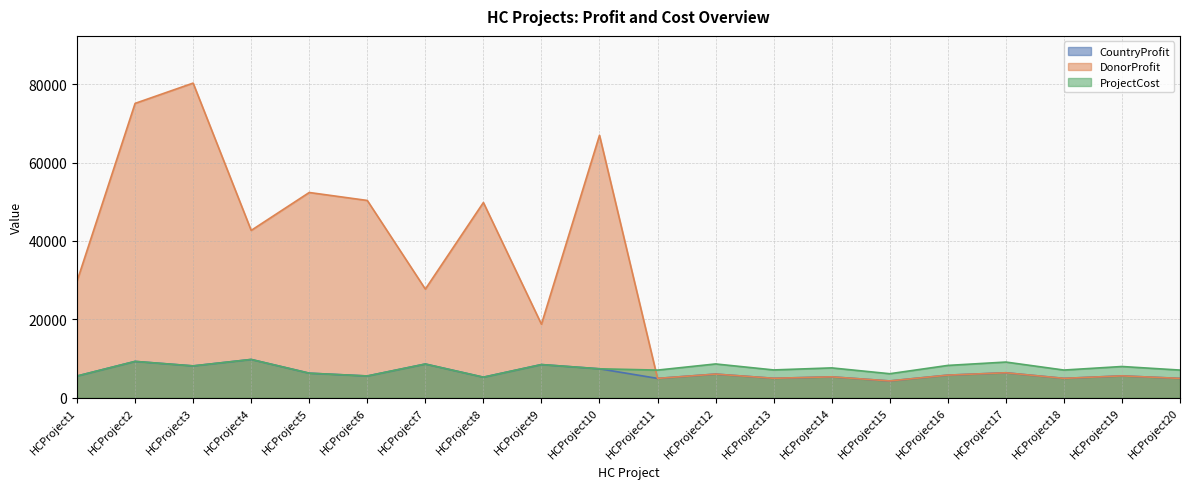

Reading left to right, list all the values displayed in this chart.

CountryProfit: 5549	9279	8133	9776	6276	5561	8611	5254	8473	7392	4942	6039	4970	5335	4295	5775	6377	4951	5583	4944
DonorProfit: 29732	75075	80251	42683	52352	50320	27718	49794	18757	66938	4942	6039	4970	5335	4295	5775	6377	4951	5583	4944
ProjectCost: 5549	9279	8133	9776	6276	5561	8611	5254	8473	7392	7060	8628	7100	7622	6136	8251	9111	7073	7976	7064